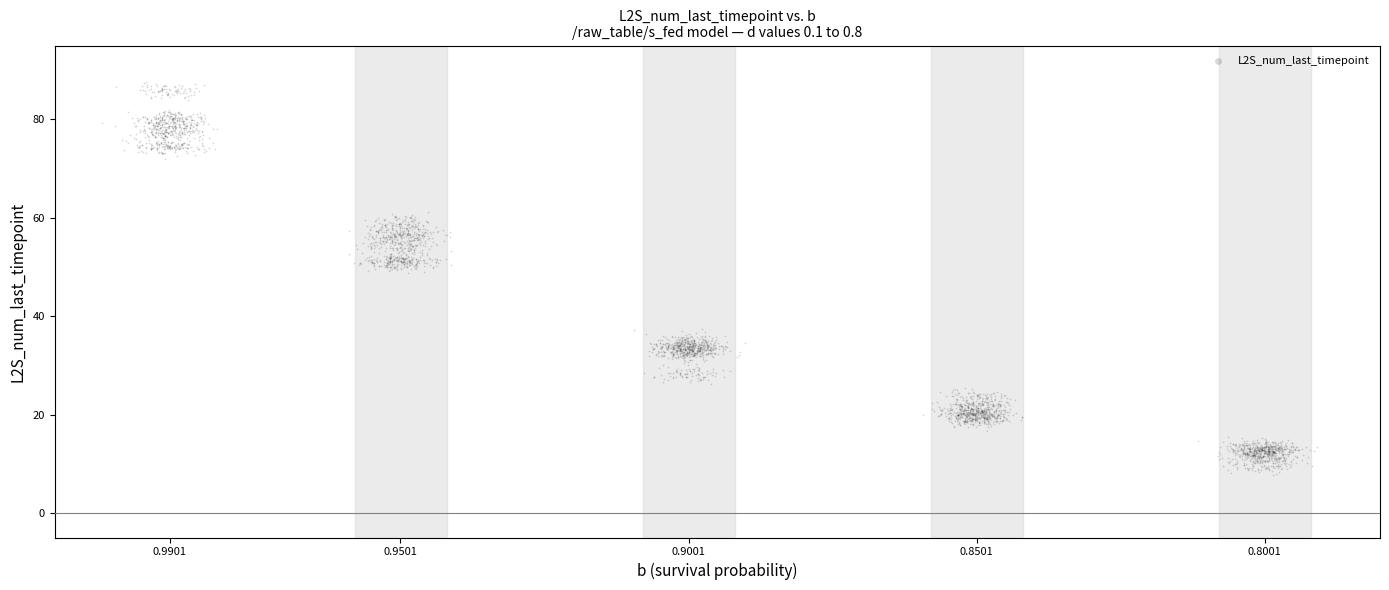

What is the range of Y values (max minus min)?

79.9